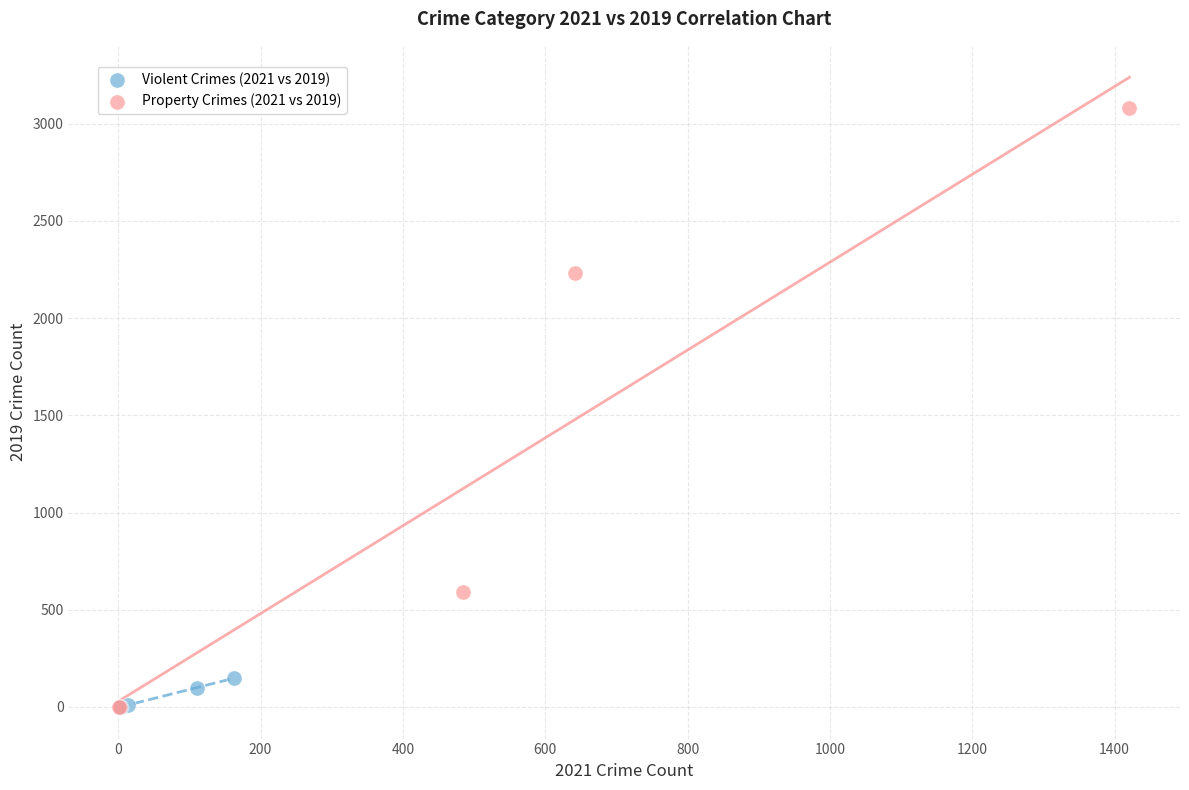

Which series reaches the maximum Y coordinate?

Property Crimes (2021 vs 2019)